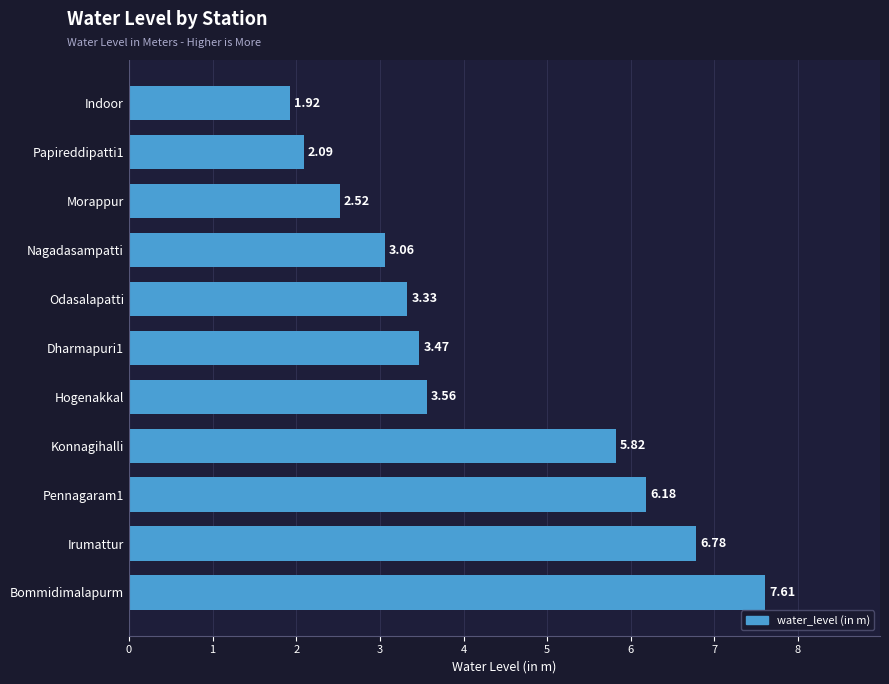

Where is the data nearest to the value 4?

Hogenakkal